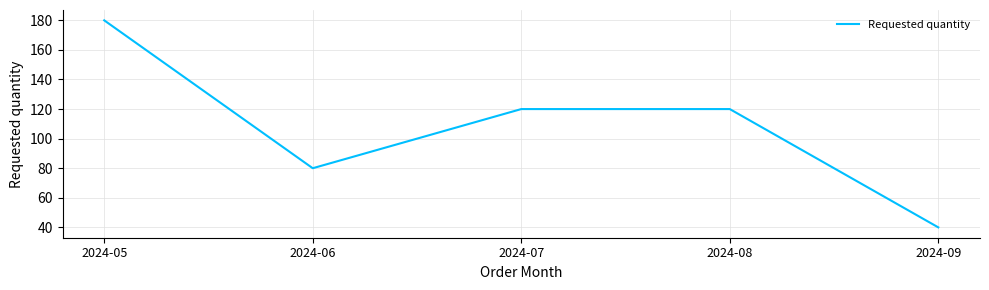

Does the chart display data point markers on the line(s)?

No